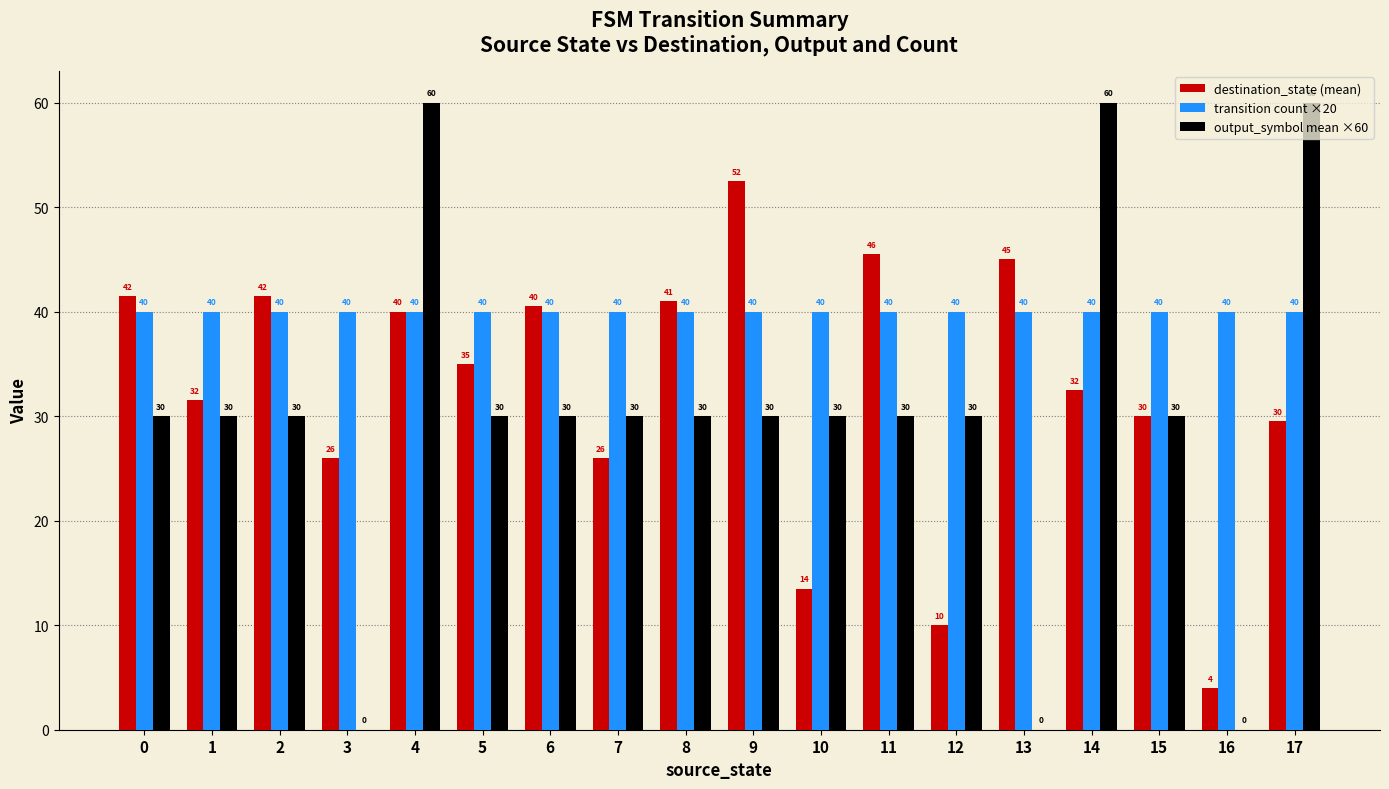

How many groups of bars are there?

18